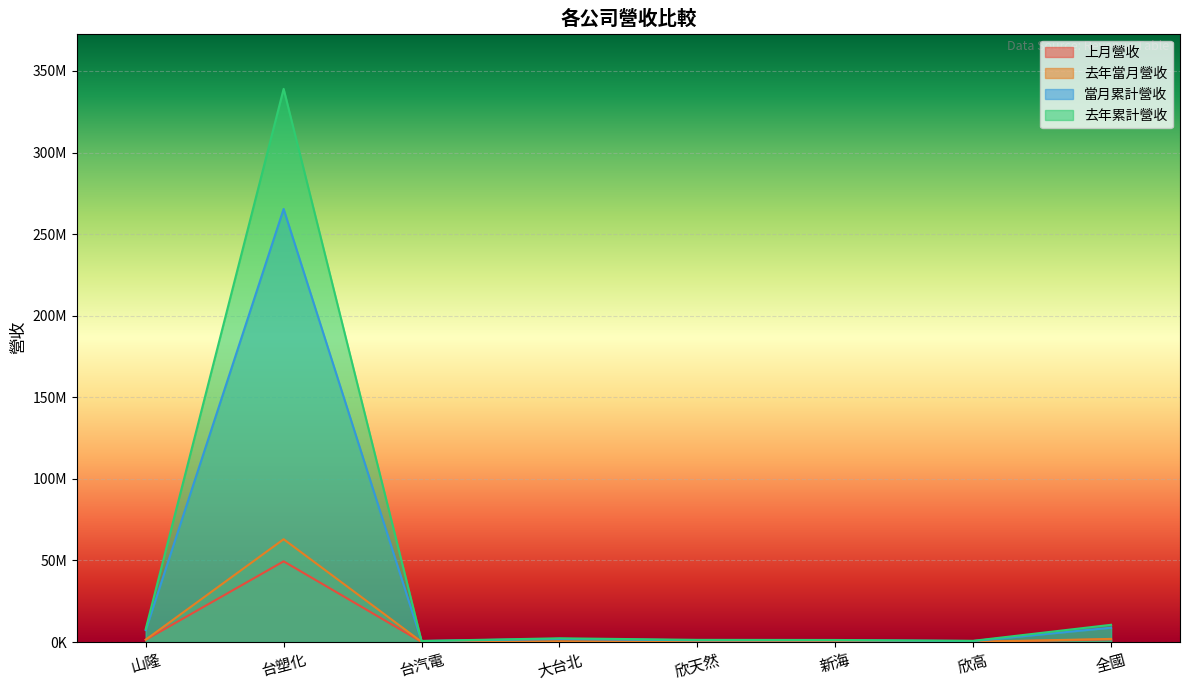

True or false: 當月累計營收 and 去年累計營收 cross at least once.

False